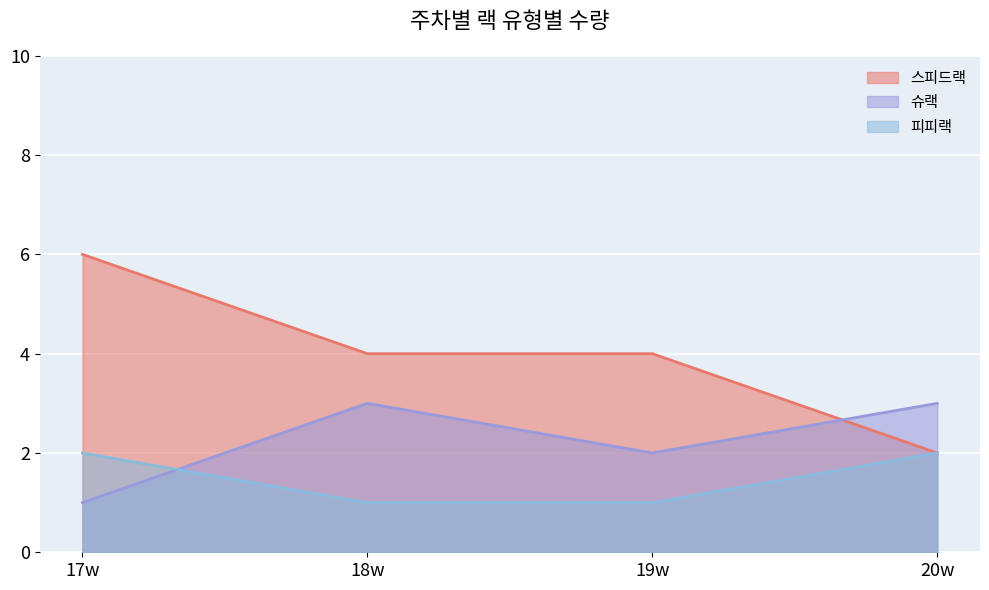

What is the value of the 슈랙 point at the 2nd from the left?

3